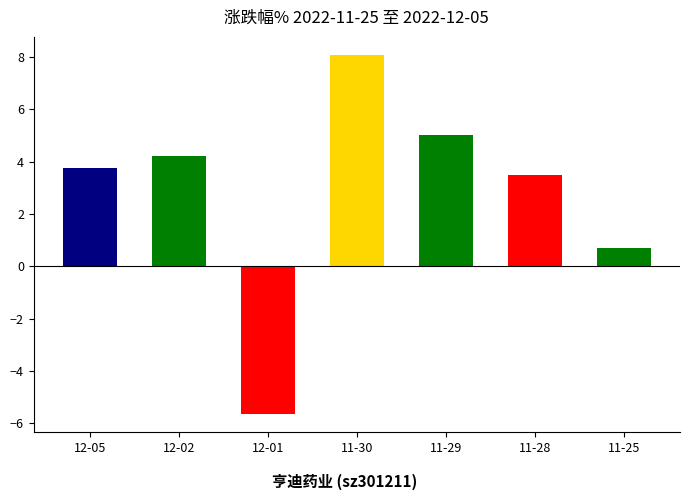

Reading right to left, transcribe all the data shown in this chart.

0.7	3.5	5.0	8.1	-5.7	4.2	3.8